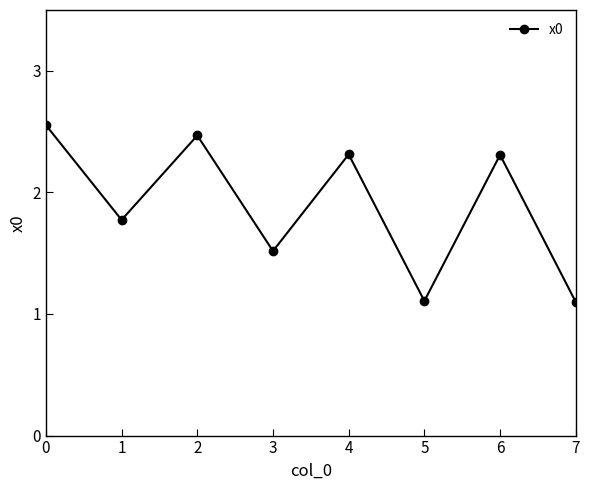

What is the difference between the maximum and minimum values?

1.5